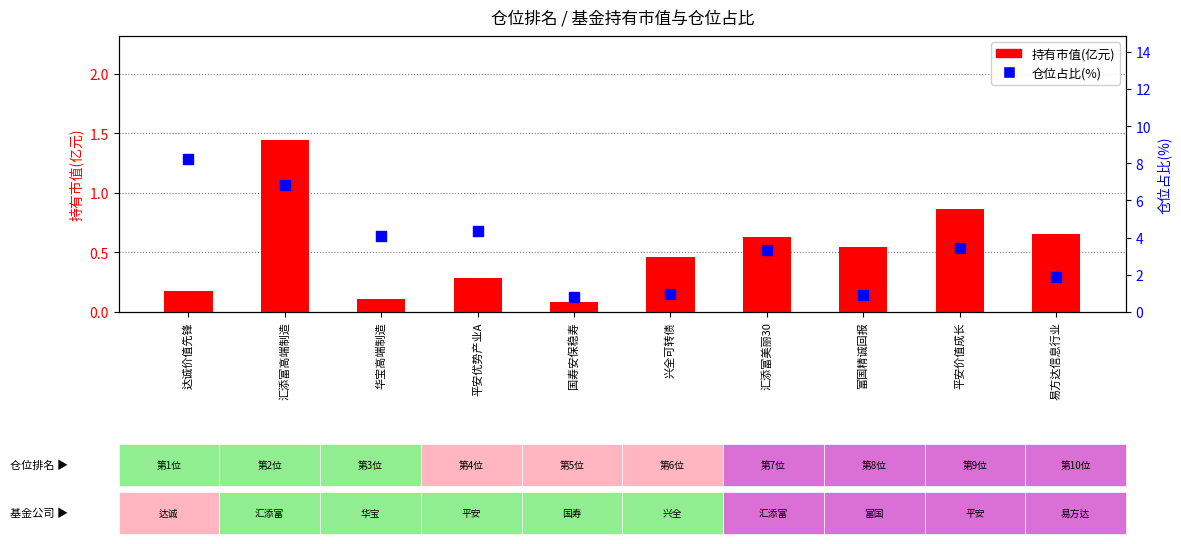

At which category is the sum across all series the highest?

达诚价值先锋